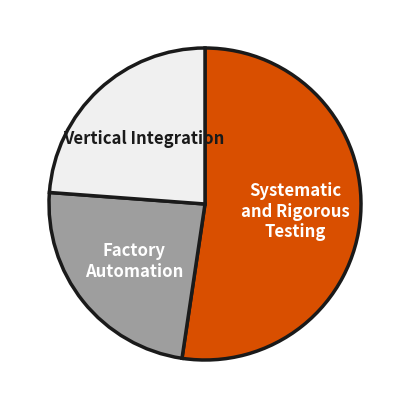

How many slices are in this pie chart?

3